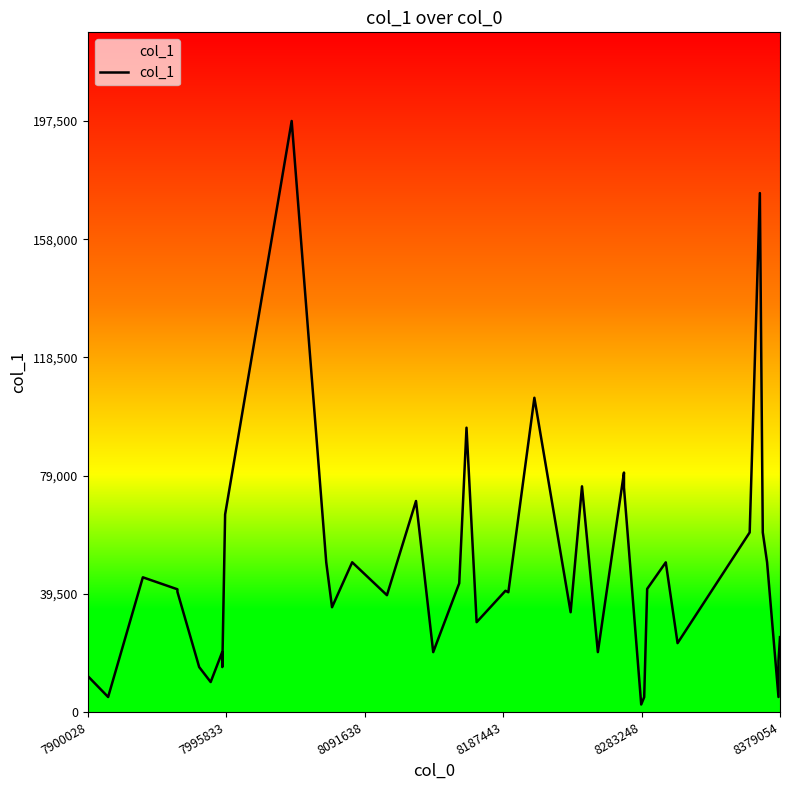

What is the greatest value displayed?

197500